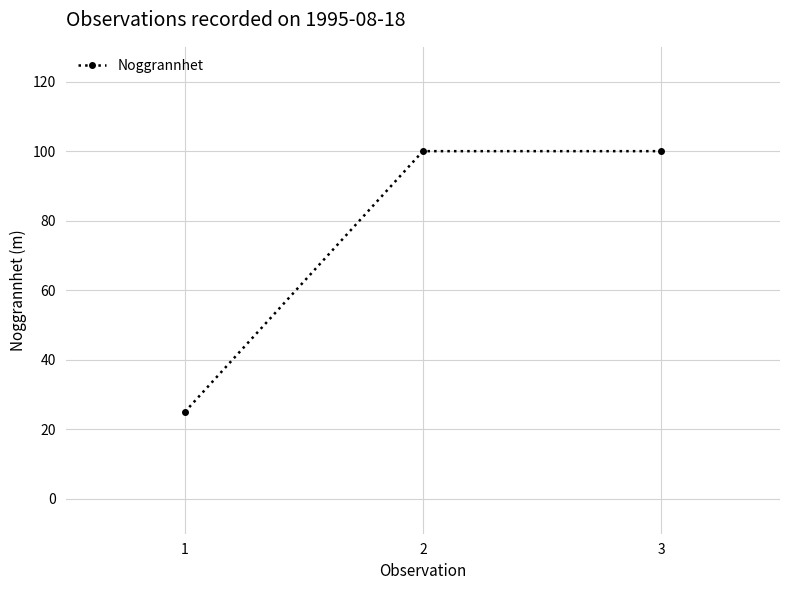

What is the maximum value shown in the chart?

100